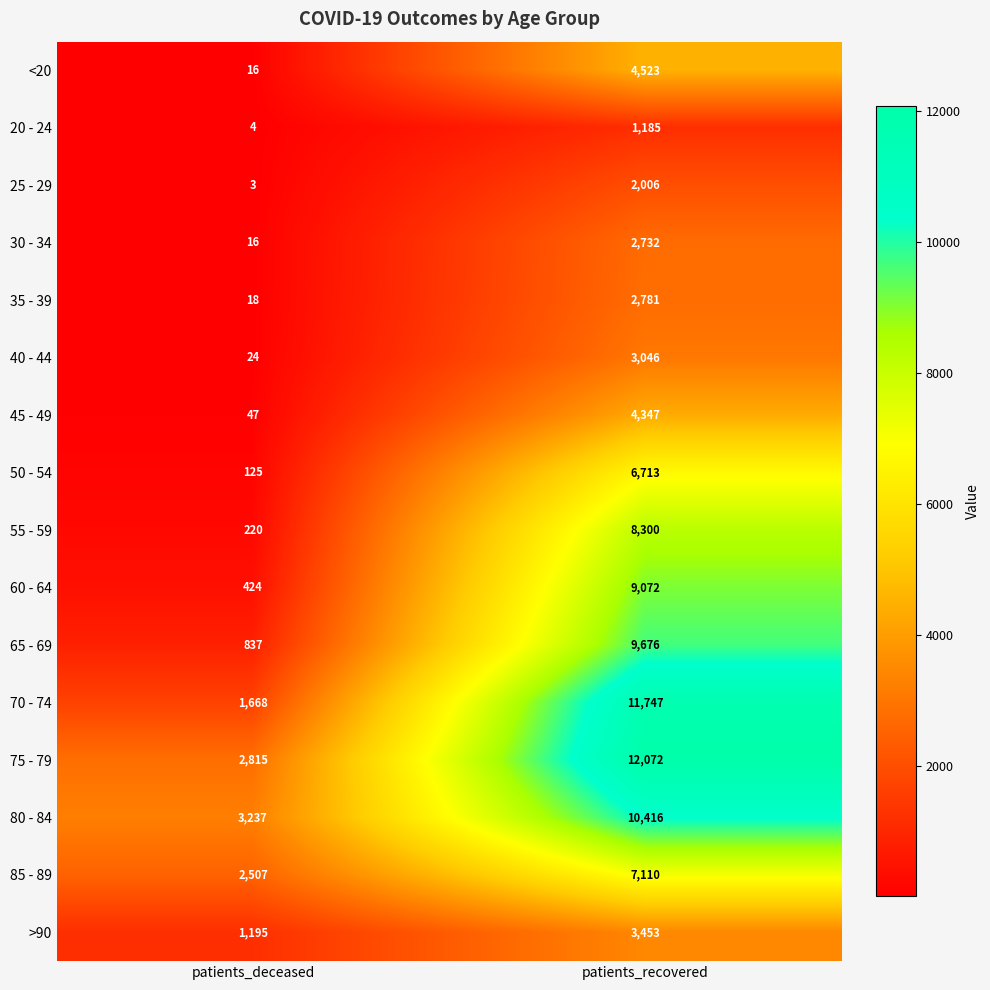

At how many categories does at least one series exceed 11294?

1